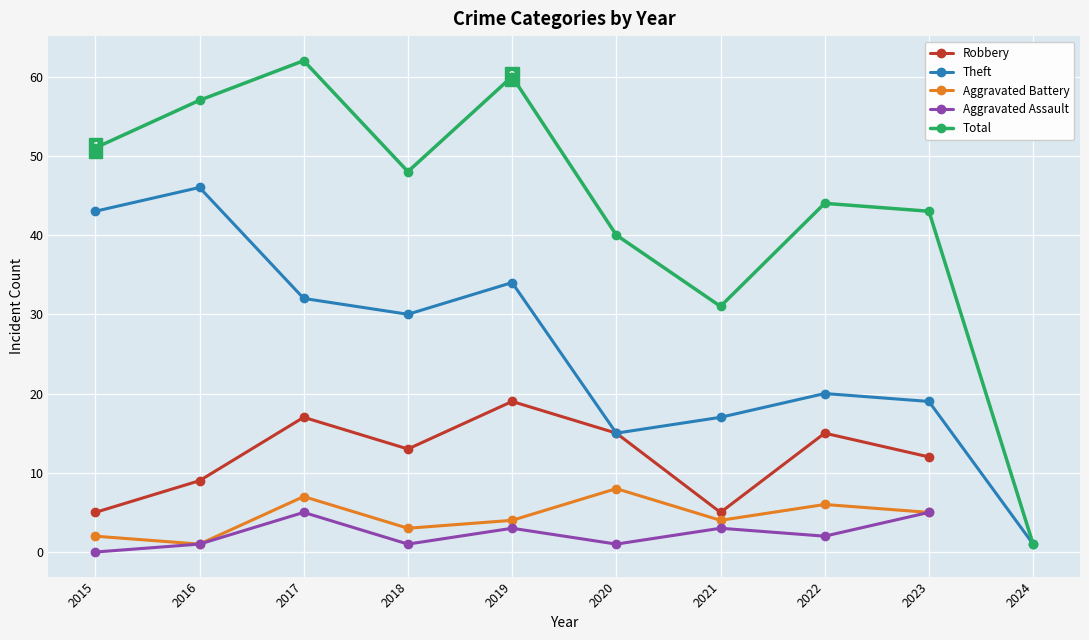

Rank the series by their maximum value, from highest to lowest.

Total, Theft, Robbery, Aggravated Battery, Aggravated Assault